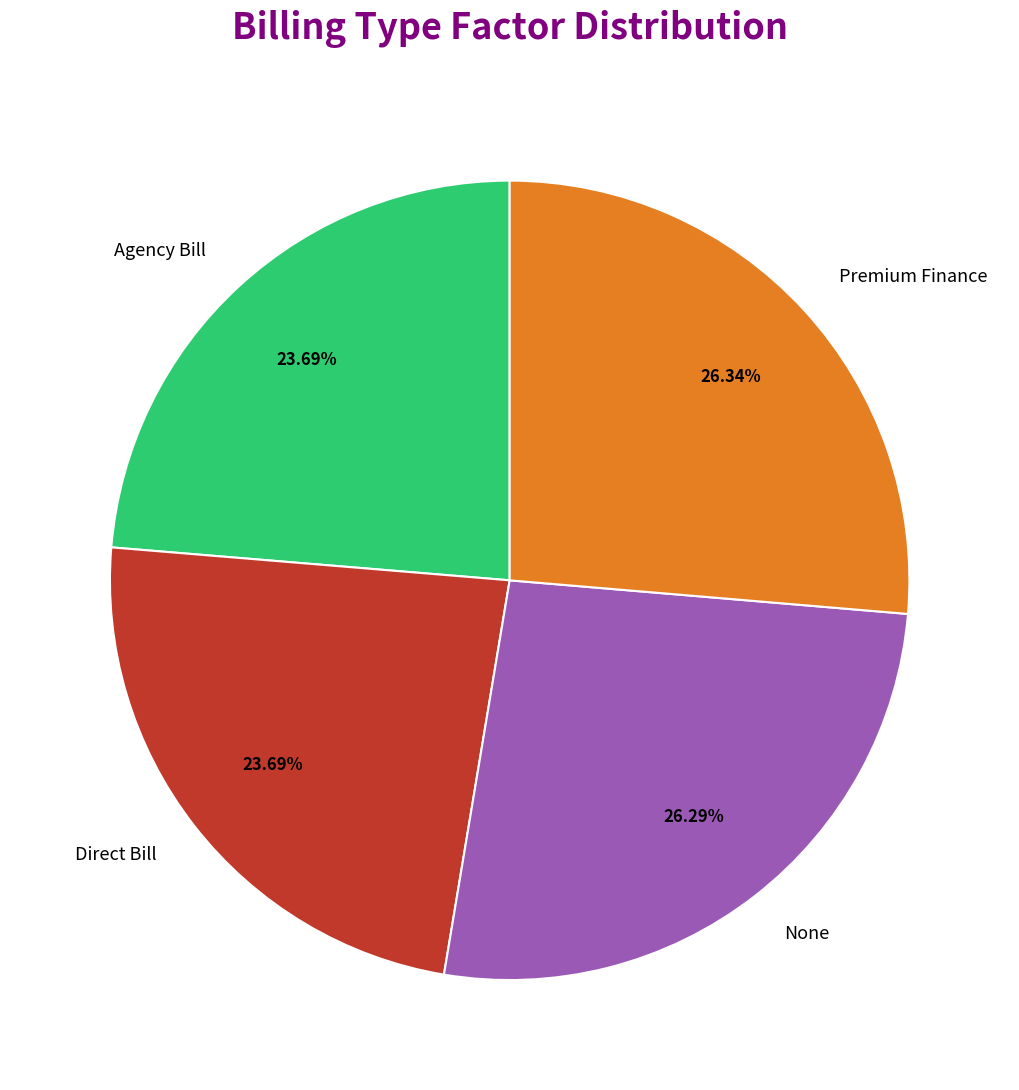

Is it true that Direct Bill is 29% of the pie?

False